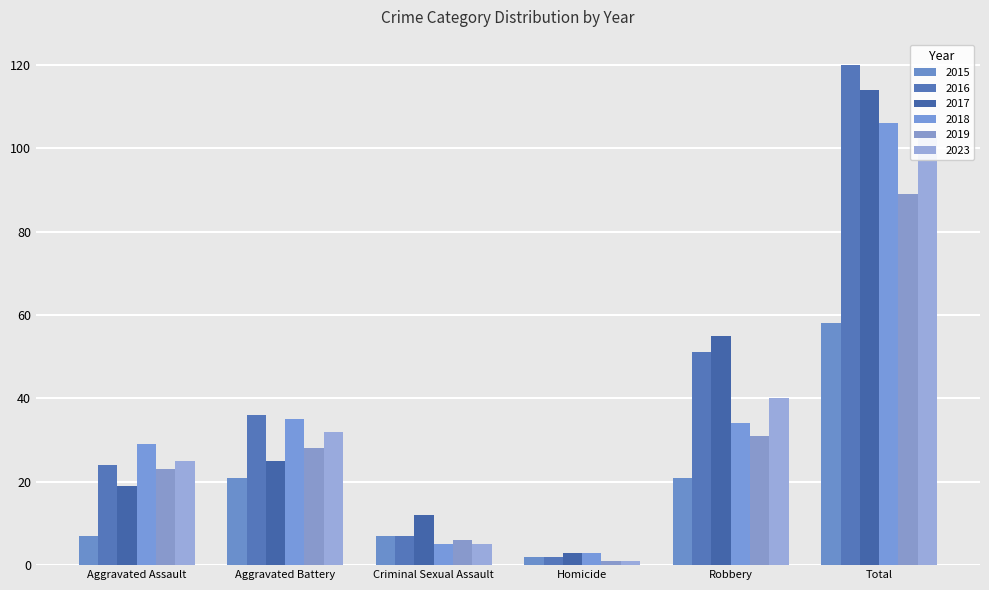

What position from the left is Homicide?

4